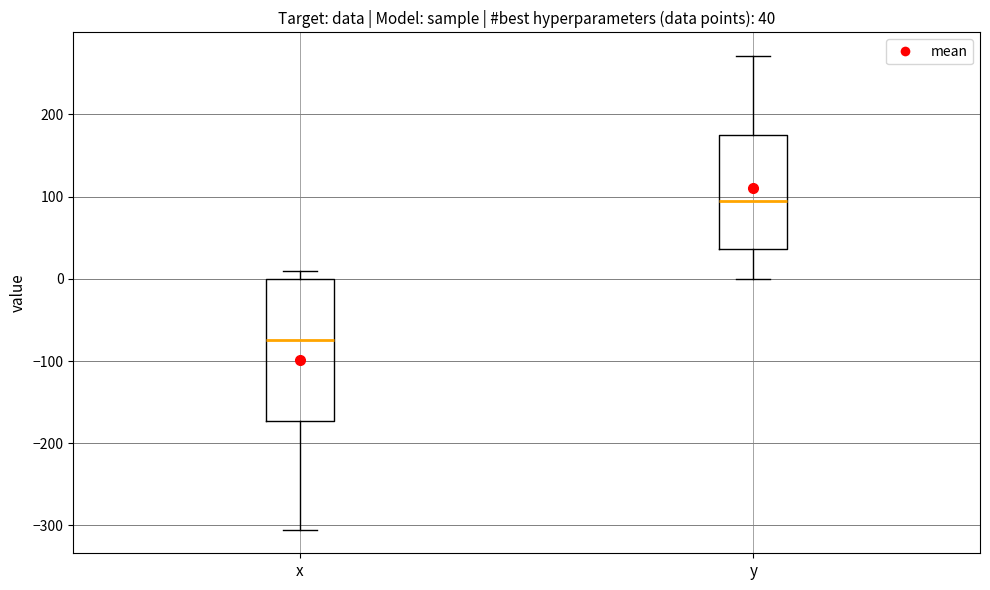

Which box is the tallest, from its lower edge to its upper edge?

x